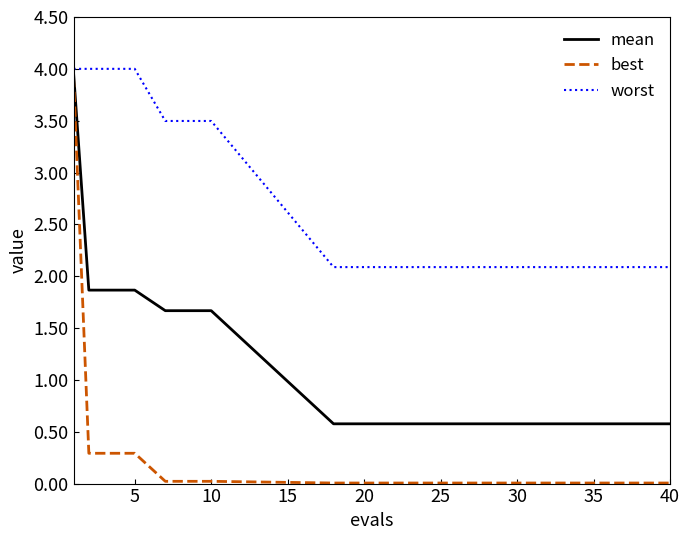

Which series has the widest spread of values?

best